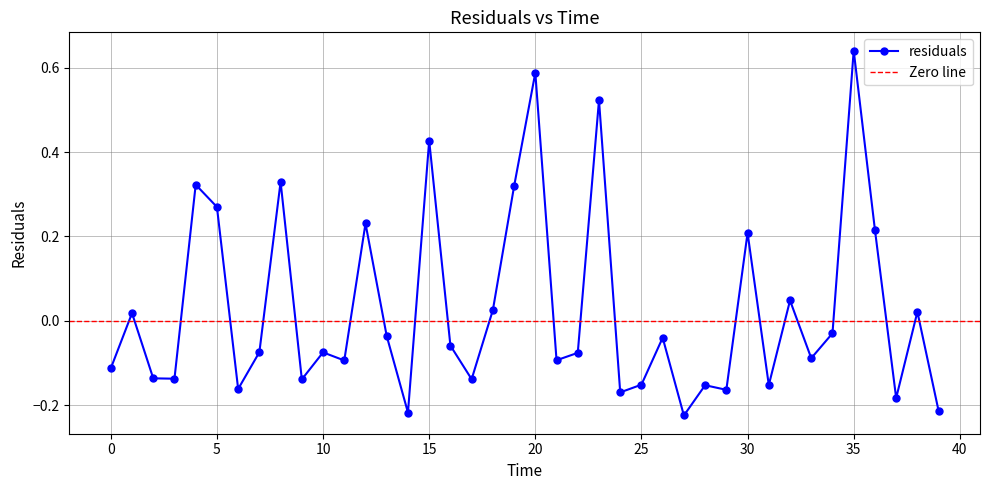

Rank the categories by value from lowest to highest.

27.0, 14.0, 39.0, 37.0, 24.0, 29.0, 6.0, 28.0, 31.0, 25.0, 9.0, 17.0, 3.0, 2.0, 0.0, 11.0, 21.0, 33.0, 22.0, 10.0, 7.0, 16.0, 26.0, 13.0, 34.0, 1.0, 38.0, 18.0, 32.0, 30.0, 36.0, 12.0, 5.0, 19.0, 4.0, 8.0, 15.0, 23.0, 20.0, 35.0